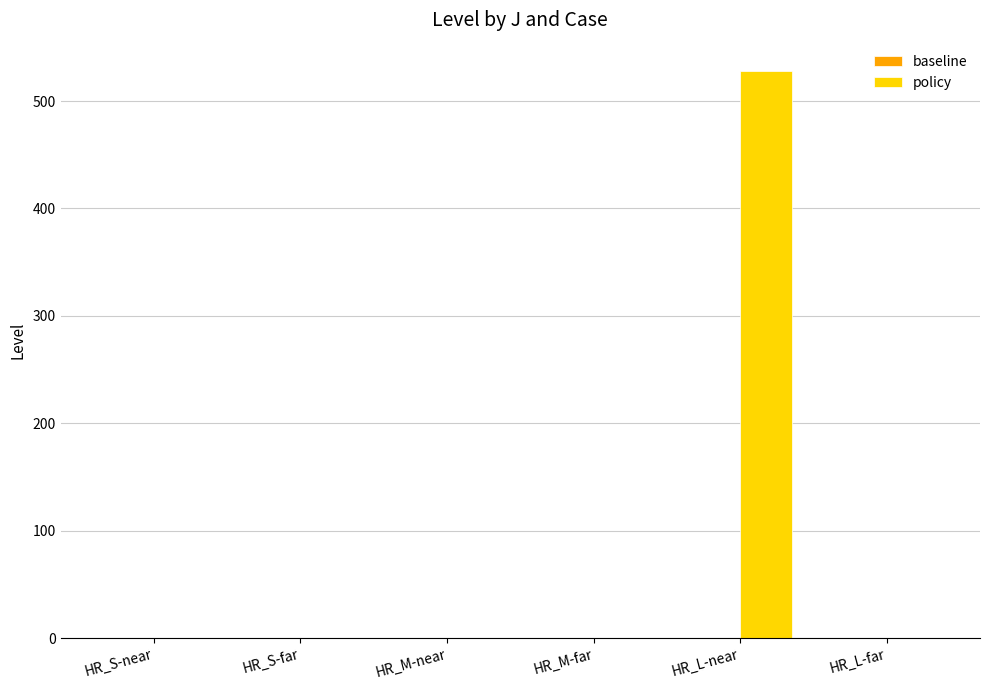

What is the sum of all values?

528.0